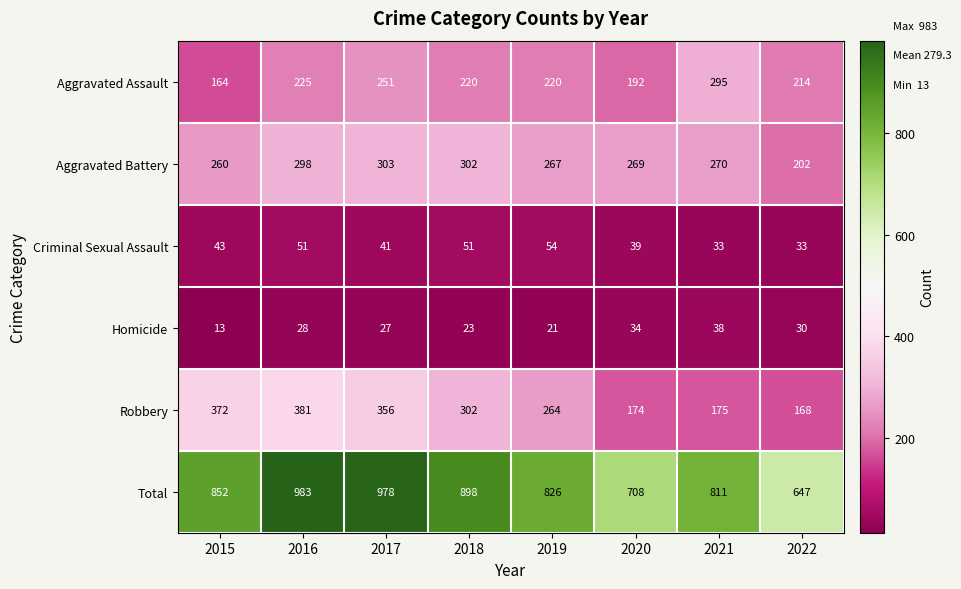

Where is Aggravated Battery nearest to the value 252?

2015